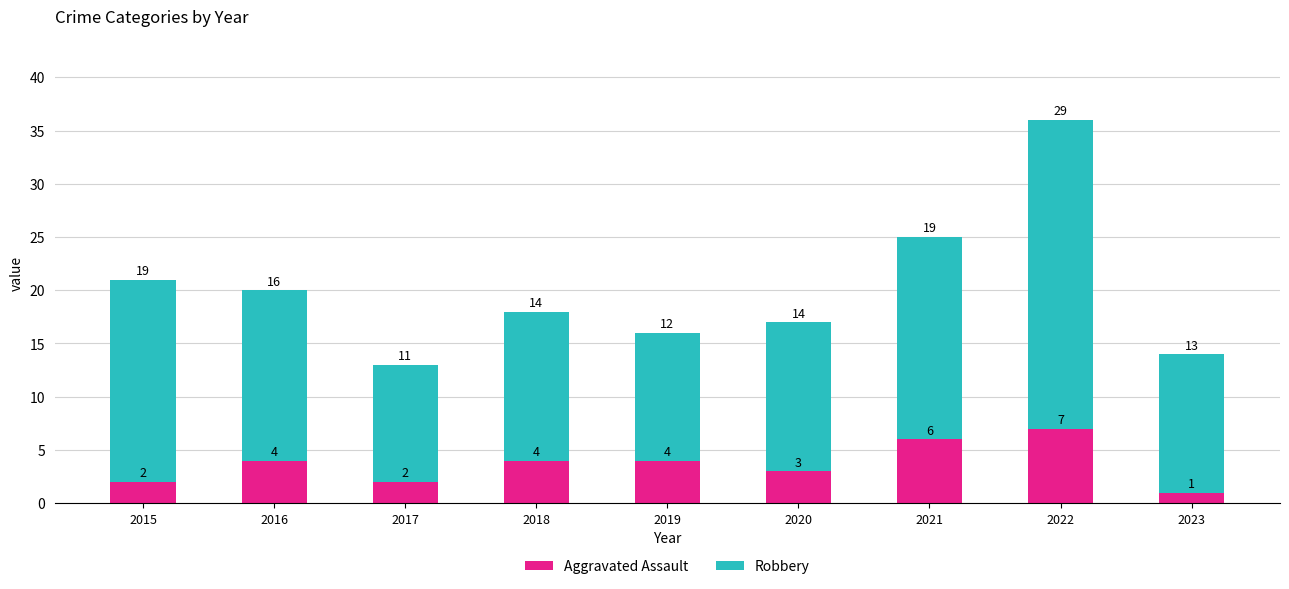

What are all the series names shown in the legend?

Aggravated Assault, Robbery